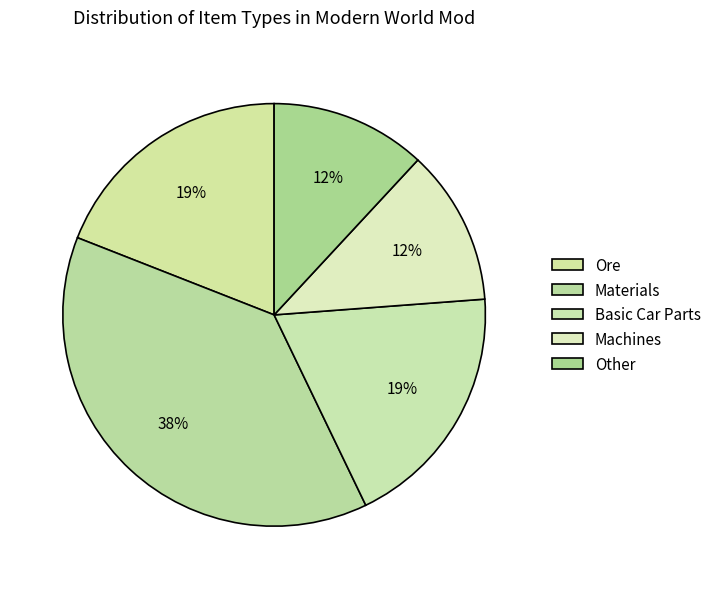

How many slices are in this pie chart?

5